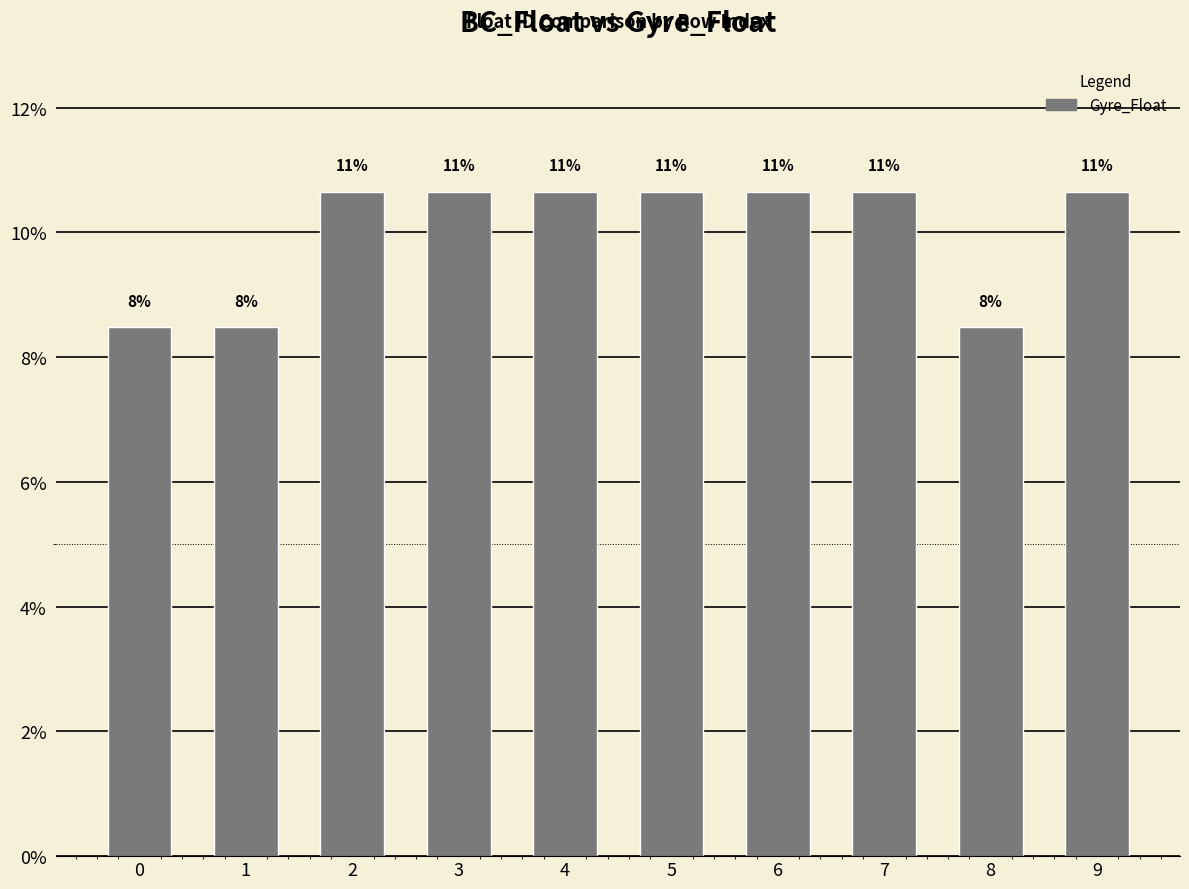

How many bars are there in total?

10